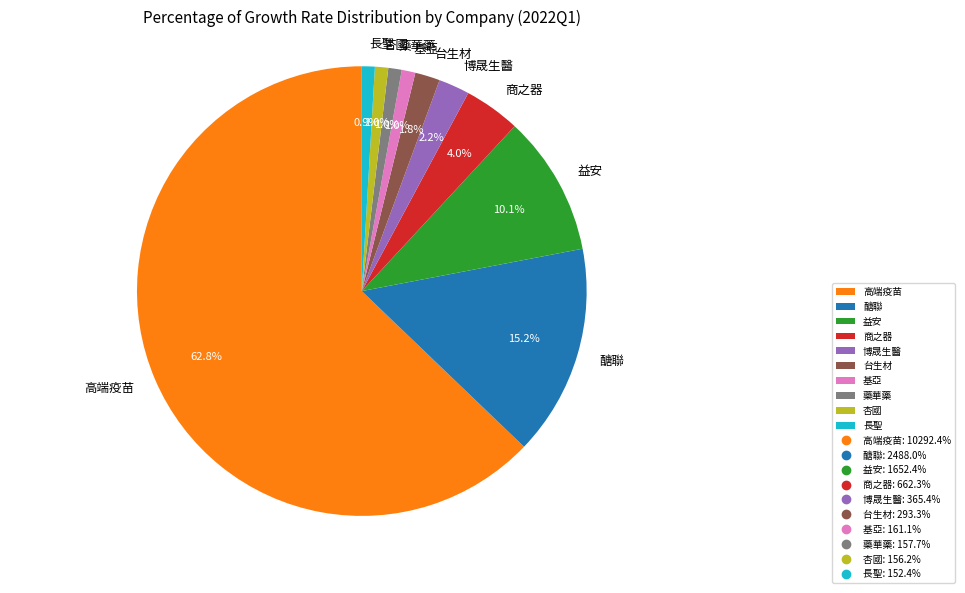

What is the largest slice in the pie chart?

高端疫苗